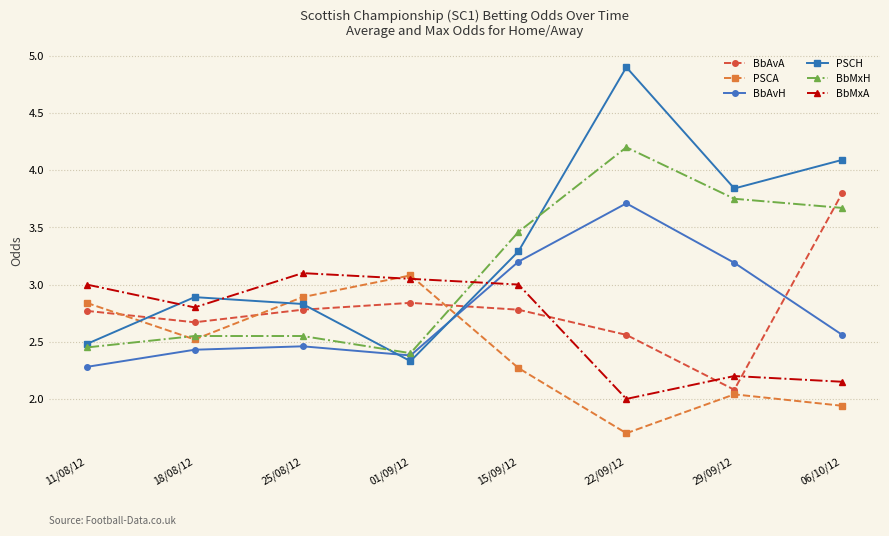

Count the number of data series in this chart.

6